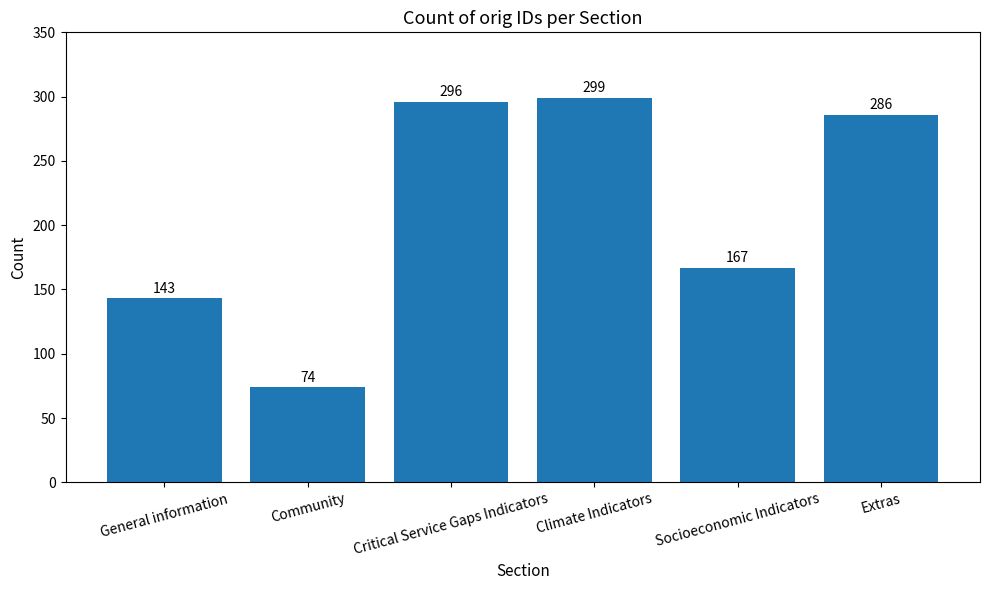

Reading right to left, transcribe all the data shown in this chart.

Extras=286	Socioeconomic Indicators=167	Climate Indicators=299	Critical Service Gaps Indicators=296	Community=74	General information=143